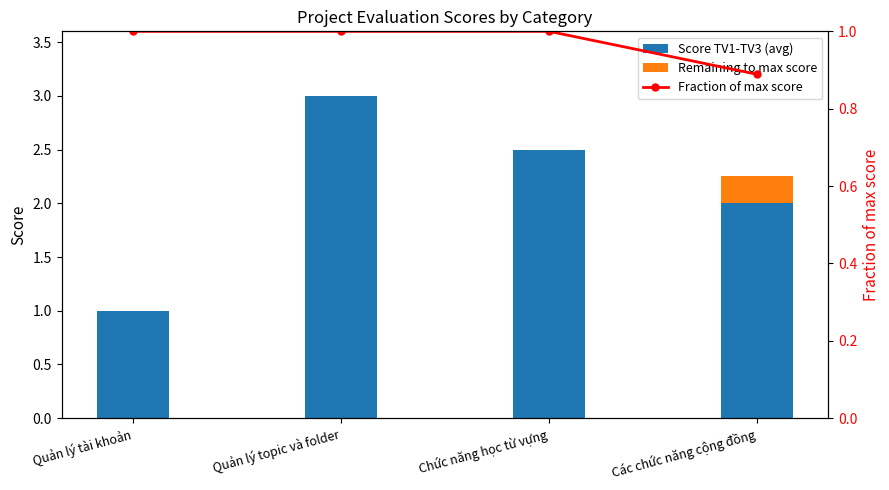

Reading left to right, transcribe all the data shown in this chart.

Score TV1-TV3 (avg): 1.0	3.0	2.5	2.0
Remaining to max score: 0.0	0.0	0.0	0.2
Fraction of max score: 1.0	1.0	1.0	0.9